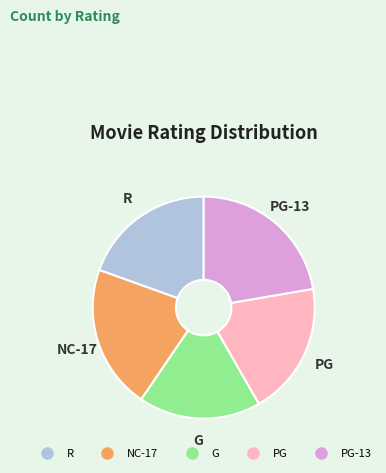

Does any single category account for the majority?

No